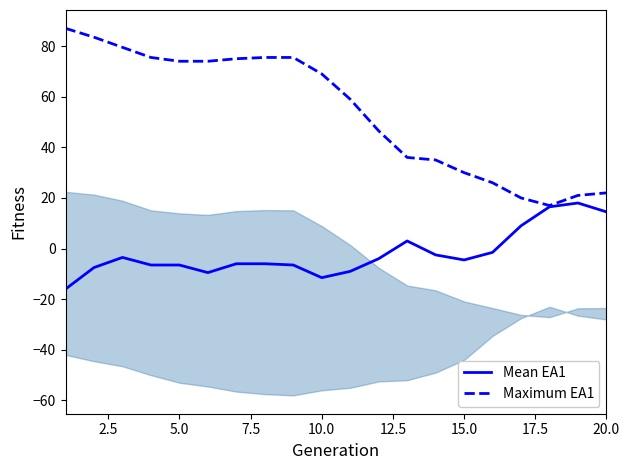

What is the lowest value of the Mean EA1 series?

-16.0